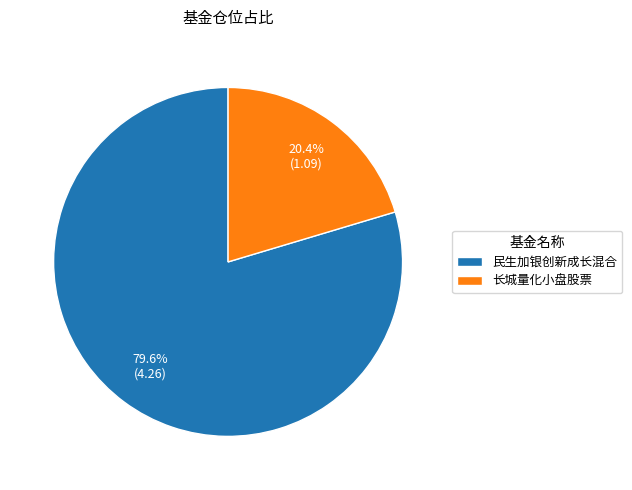

Which slice is the largest?

民生加银创新成长混合